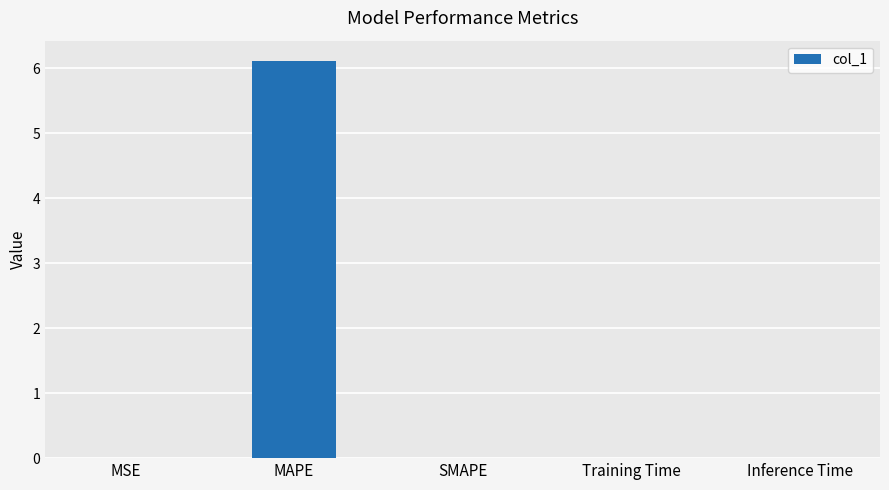

Read the value at MAPE.

6.1